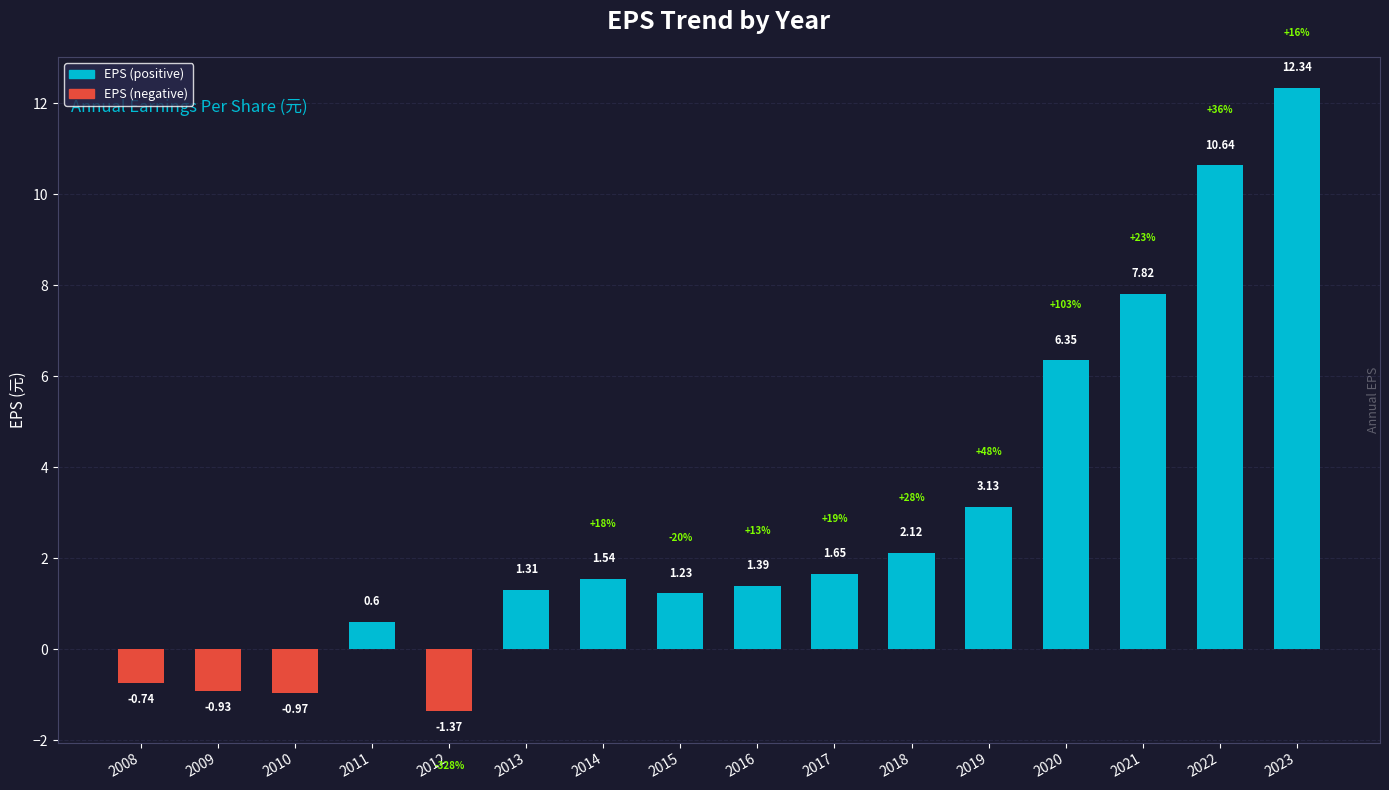

What is the value of the 7th bar from the left?

1.5